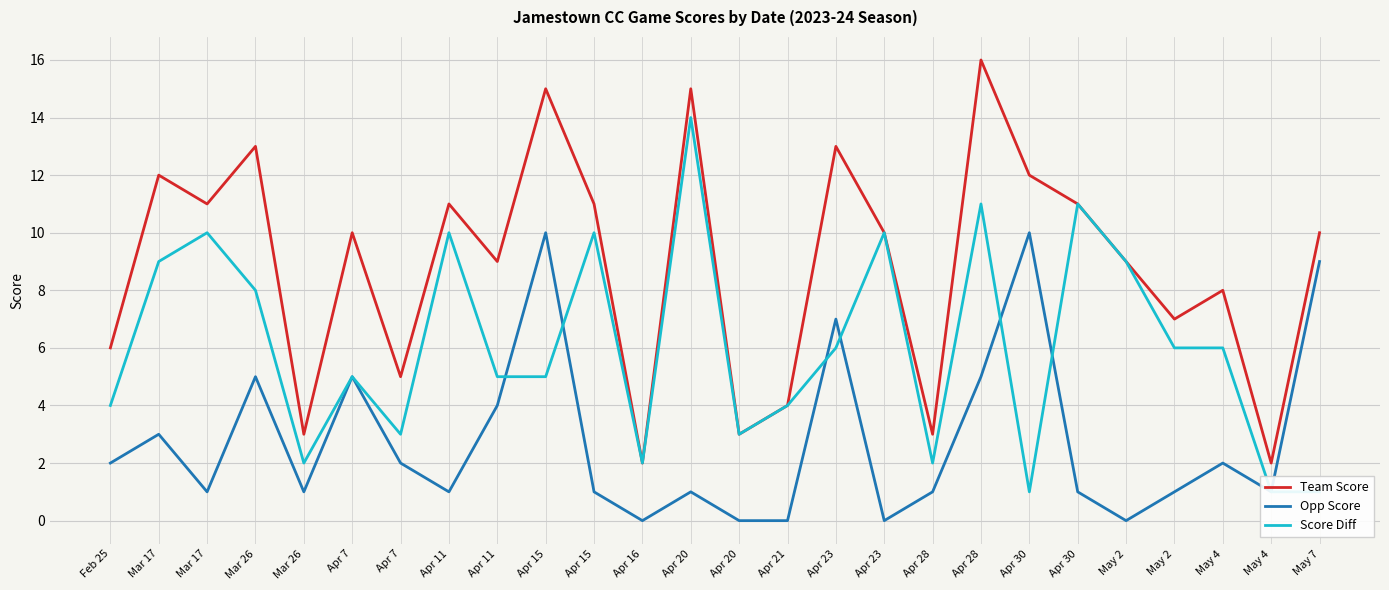

Is it true that Score Diff equals 1 at May 4?

True